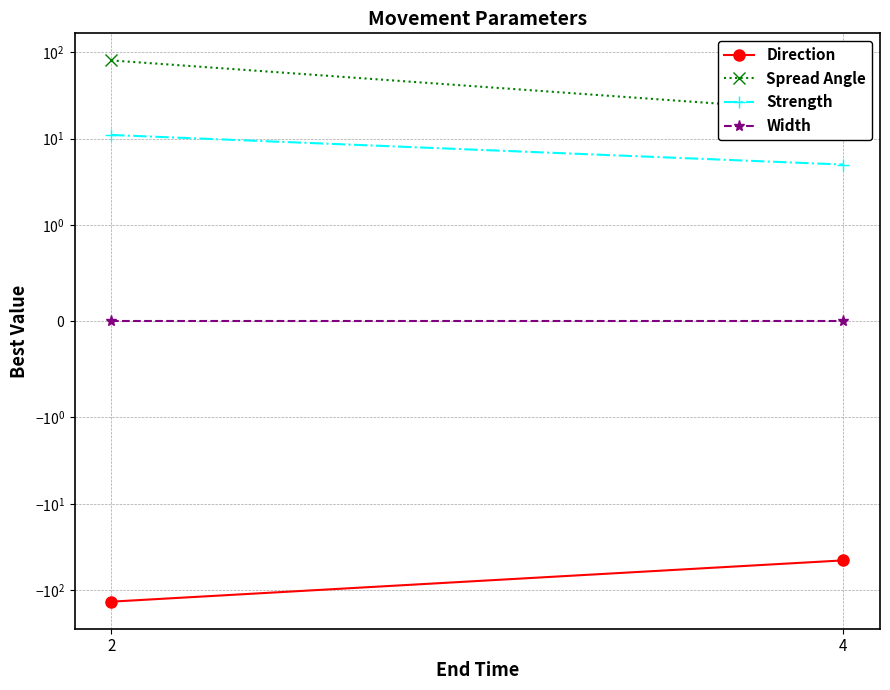

Where is Strength nearest to the value 8?

2